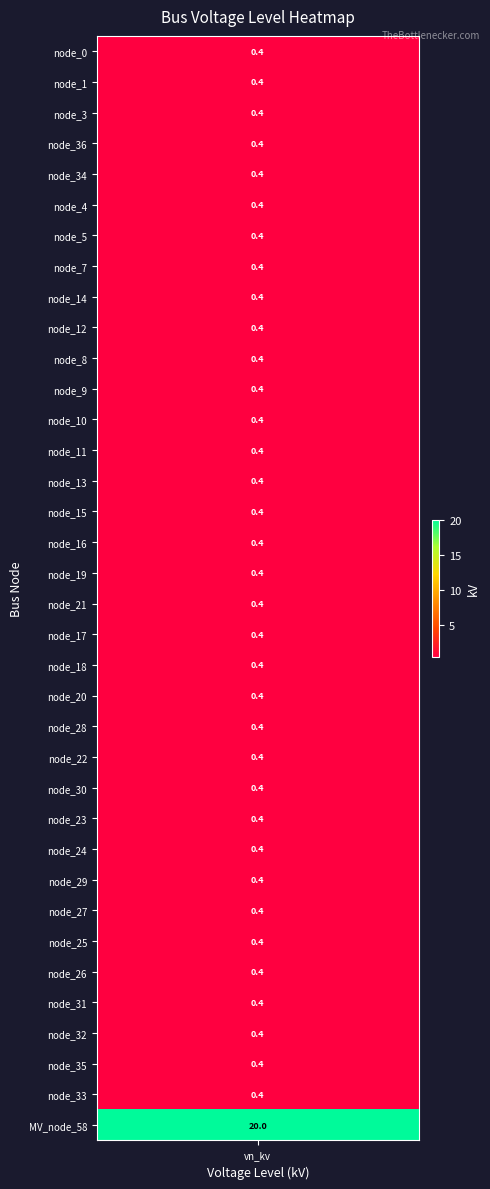

Between 27 and 9, which is larger?

27